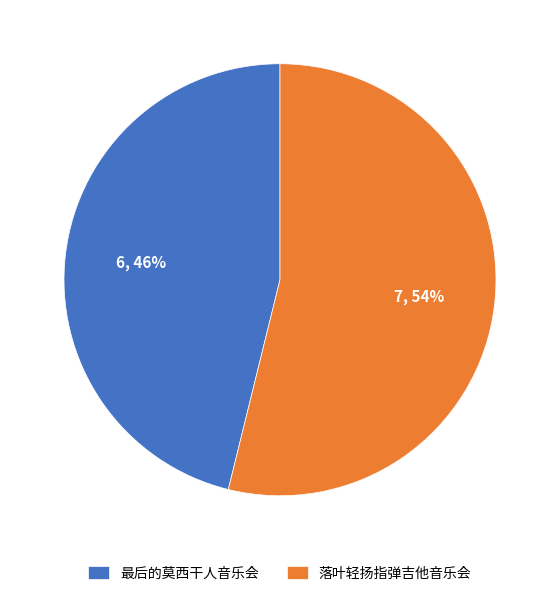

Does any single category account for the majority?

Yes